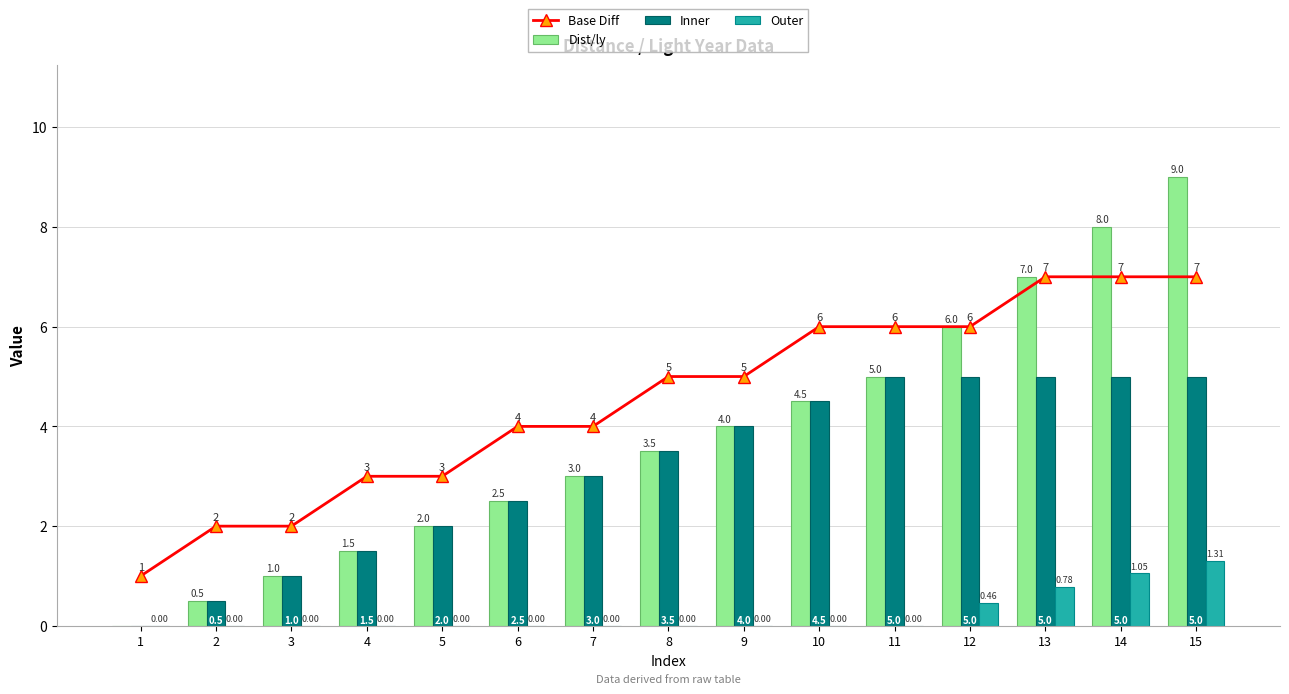

What is the total value across all series at 2?

3.0